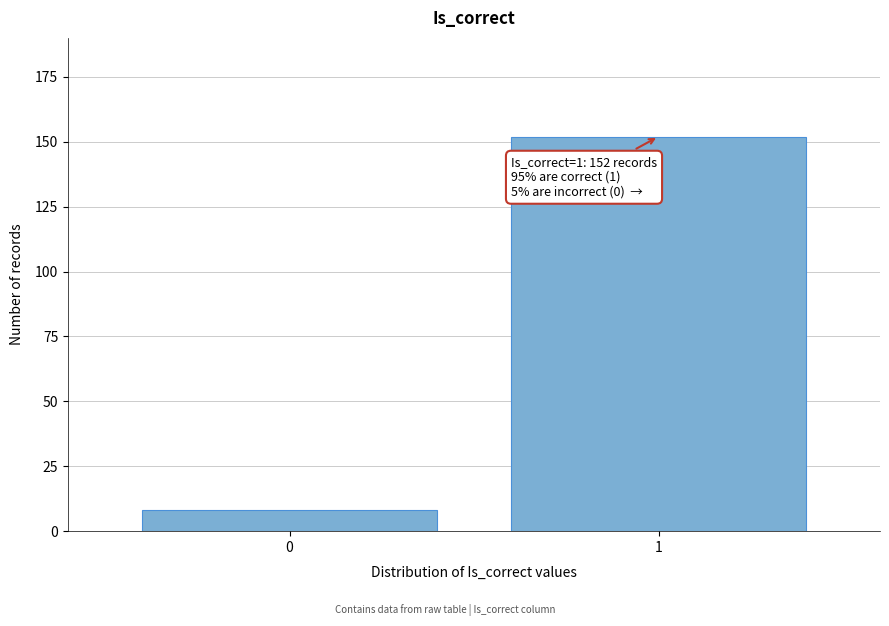

Reading left to right, list all the values displayed in this chart.

8	152